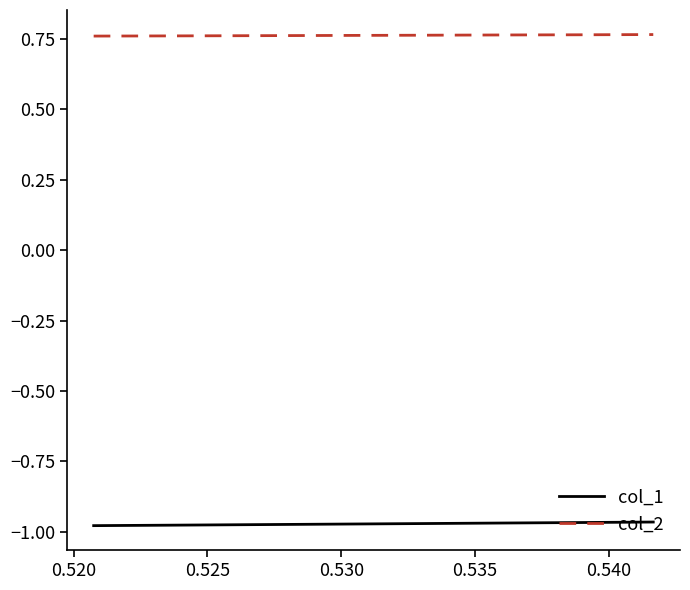

List the series in order of their peak value, lowest first.

col_1, col_2